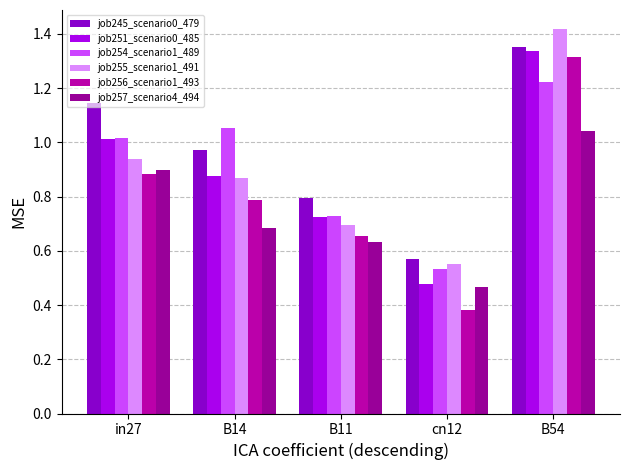

Which series has the largest total across all categories?

job245_scenario0_479